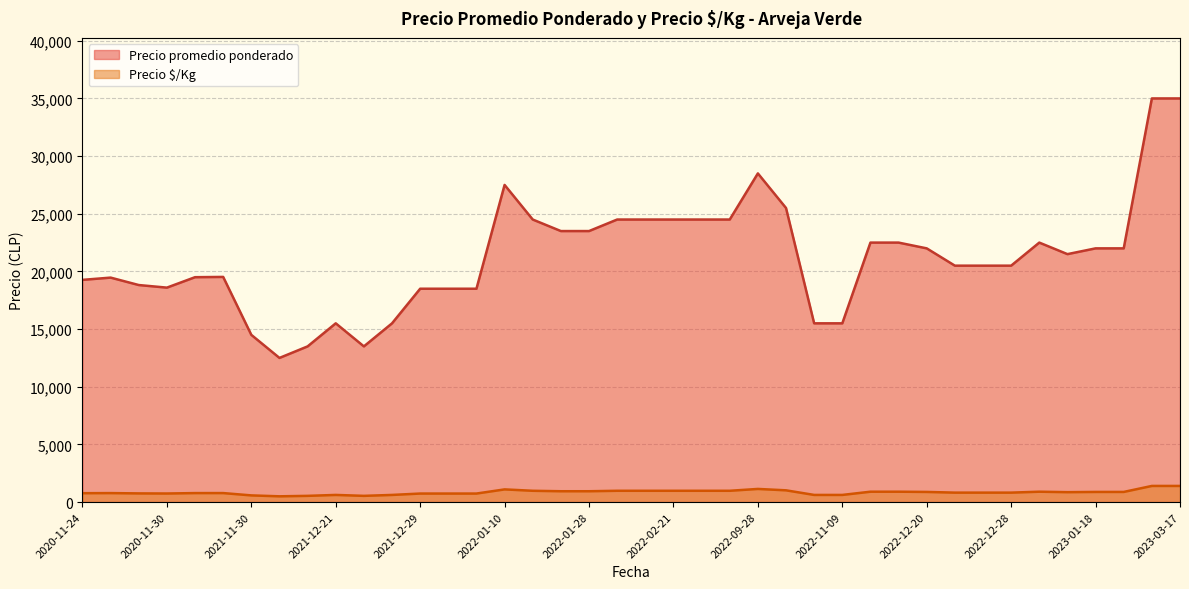

The value of Precio $/Kg at 2022-01-28 is 1350. True or false?

False